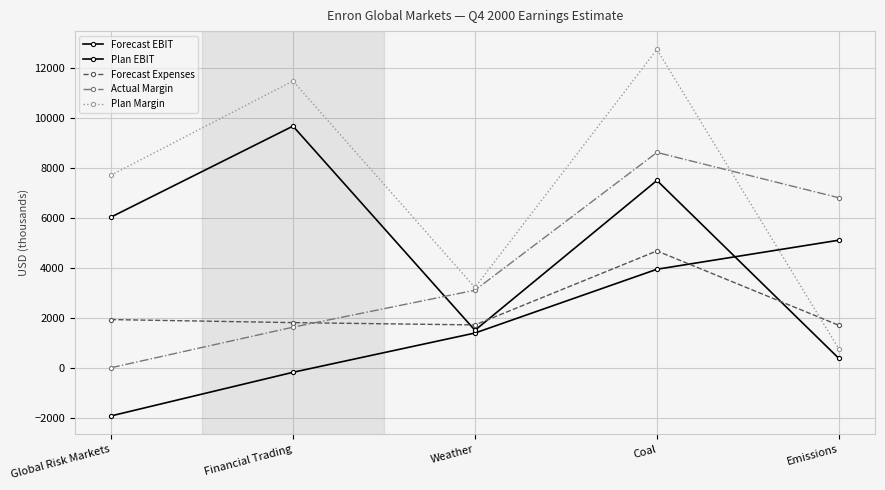

Which category has the lowest value in the Forecast Expenses series?

Emissions